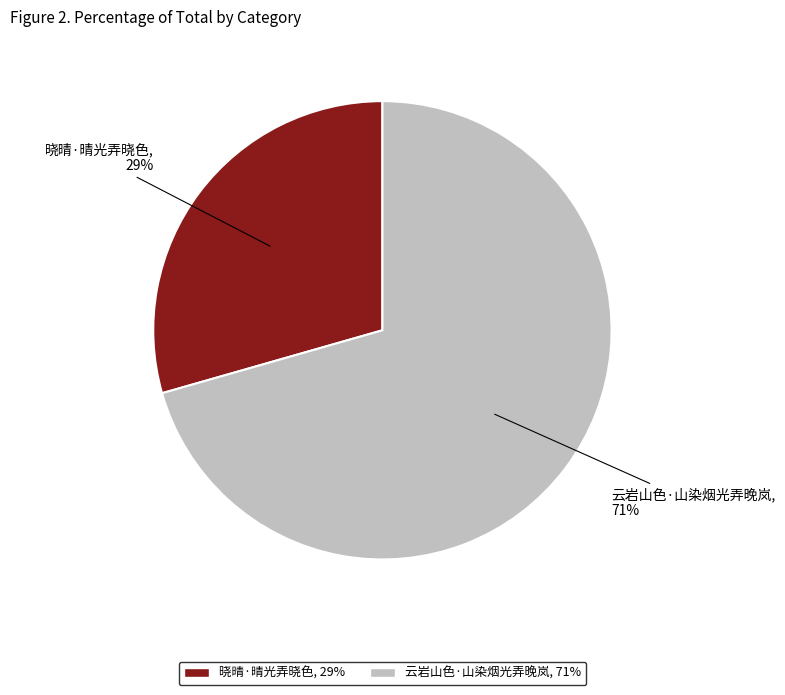

Does 晓晴·晴光弄晓色 represent more than half of the total?

No